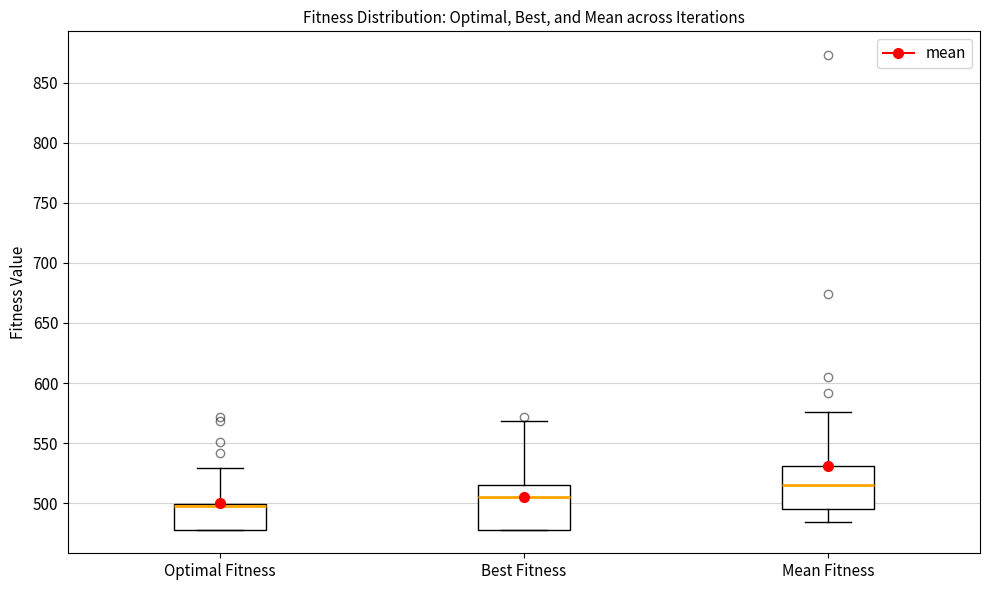

Where is the lower edge of the box for Optimal Fitness on the y-axis? The values are not printed on the chart, so give them approximately, as read against the axis.

480